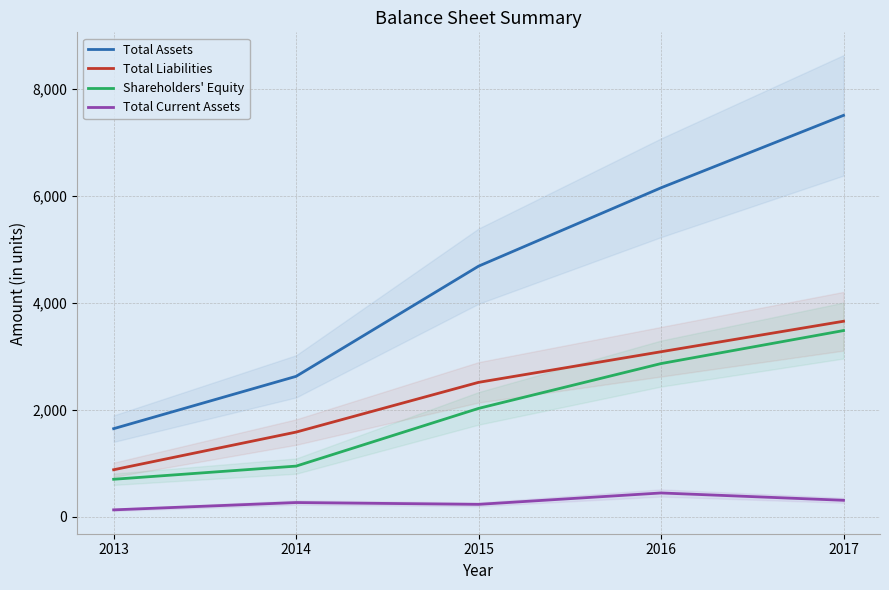

In Total Current Assets, how many points are lower than both neighbors (excluding endpoints)?

1